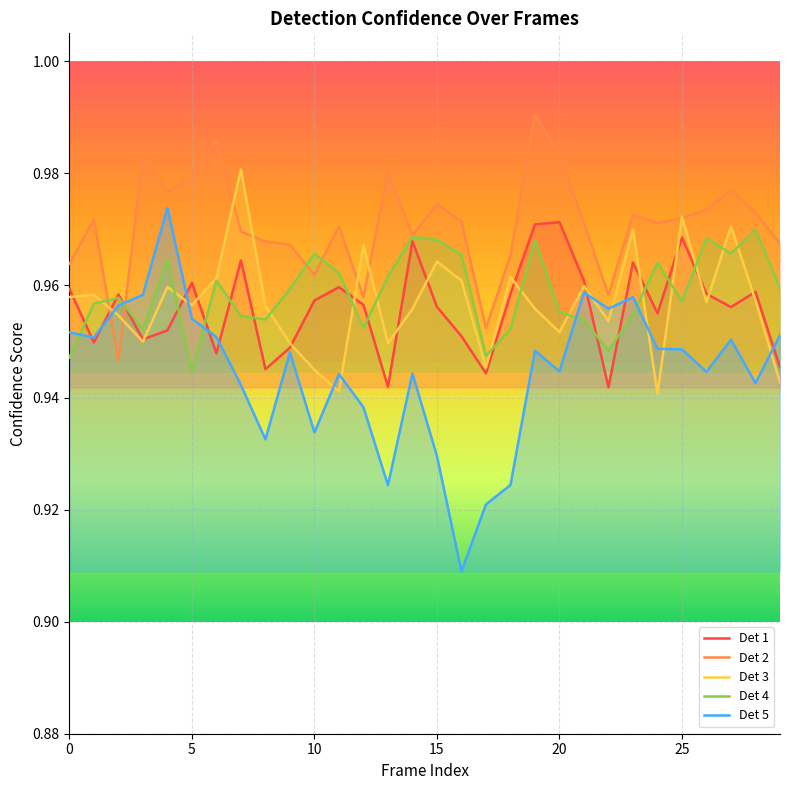

The Det 5 series shows 1.7 at 24. True or false?

False